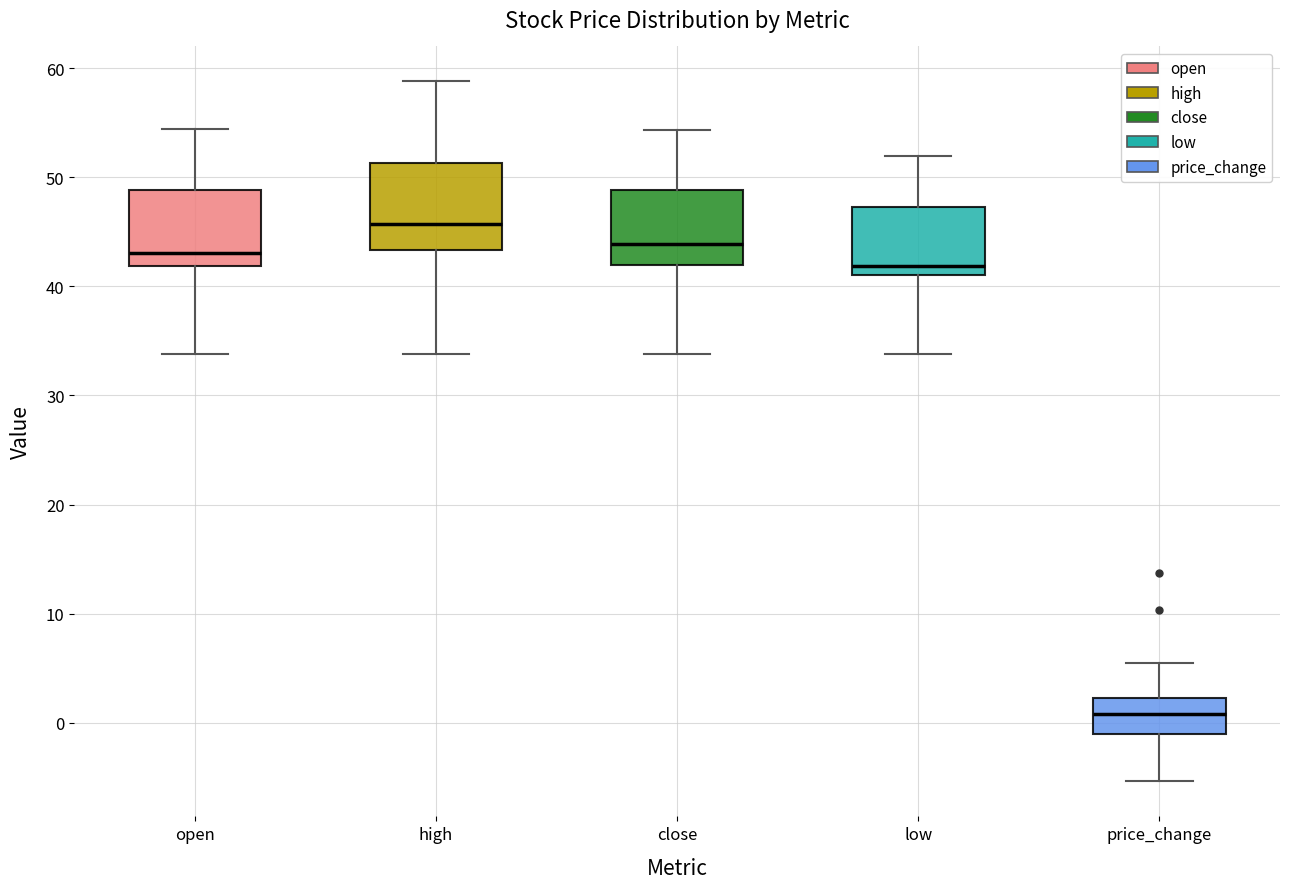

Reading left to right, read every box against the y-axis: the position of its median line, the range the box covers, and the ends of its whiskers. The values are not printed on the chart, so give them approximately, as read against the axis.

open: median 43, box 42 to 49, whiskers 34 to 54
high: median 46, box 43 to 51, whiskers 34 to 59
close: median 44, box 42 to 49, whiskers 34 to 54
low: median 42, box 41 to 47, whiskers 34 to 52
price_change: median 1, box -1 to 2, whiskers -5 to 5